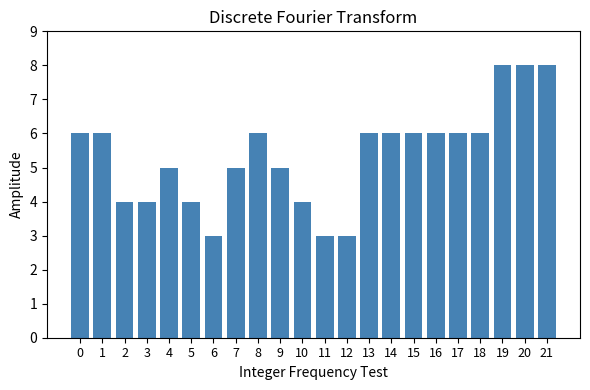

What is the value of the 11th bar from the left?

4